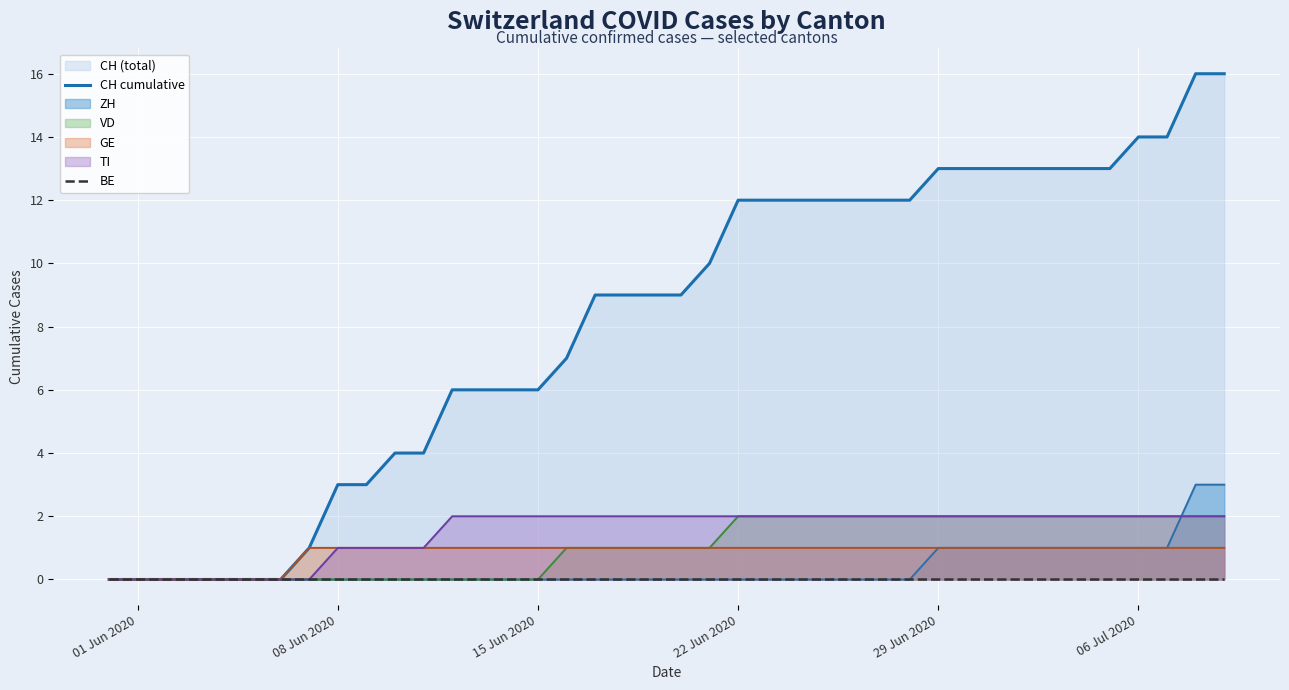

Is it true that VD equals 2 at 22 Jun 2020?

True